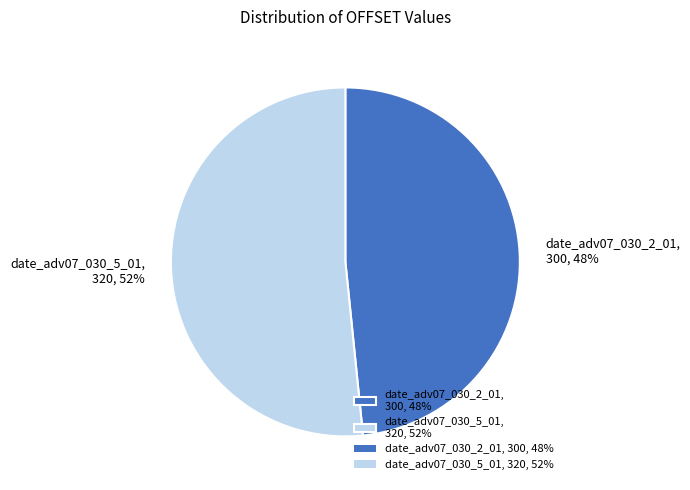

Do date_adv07_030_5_01, 320, 52% and date_adv07_030_2_01, 300, 48% together represent more than half of the pie?

Yes